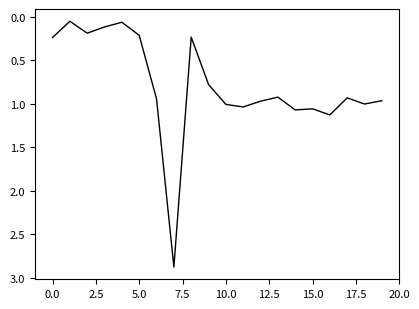

What is the difference between the maximum and minimum values?

2.8